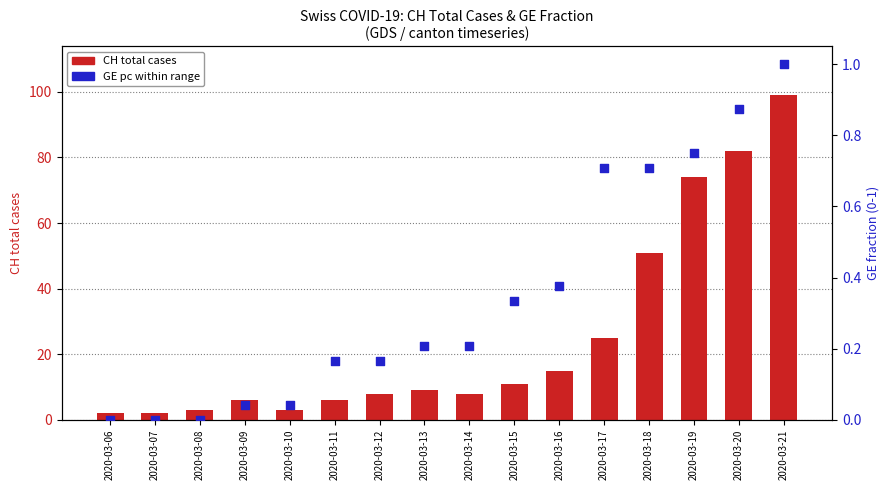

What is the total value across all series at 2020-03-08?

3.0